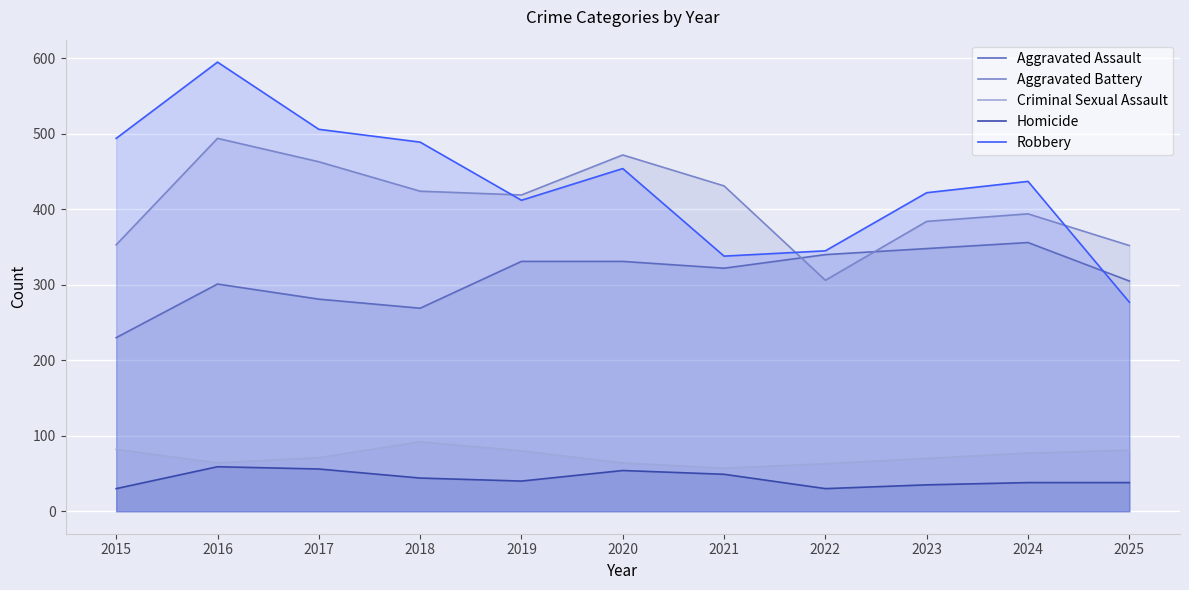

What is the difference between the Robbery values at 2019 and 2018?

77